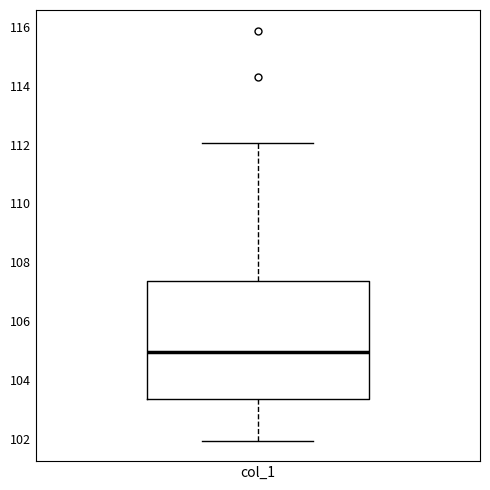

Transcribe this box plot: give where the median line is, the range the box spans, and where the two whiskers end, as read against the y-axis. The values are not printed on the chart, so give them approximately, as read against the axis.

median 105.0, box 103.4 to 107.4, whiskers 102.0 to 112.0